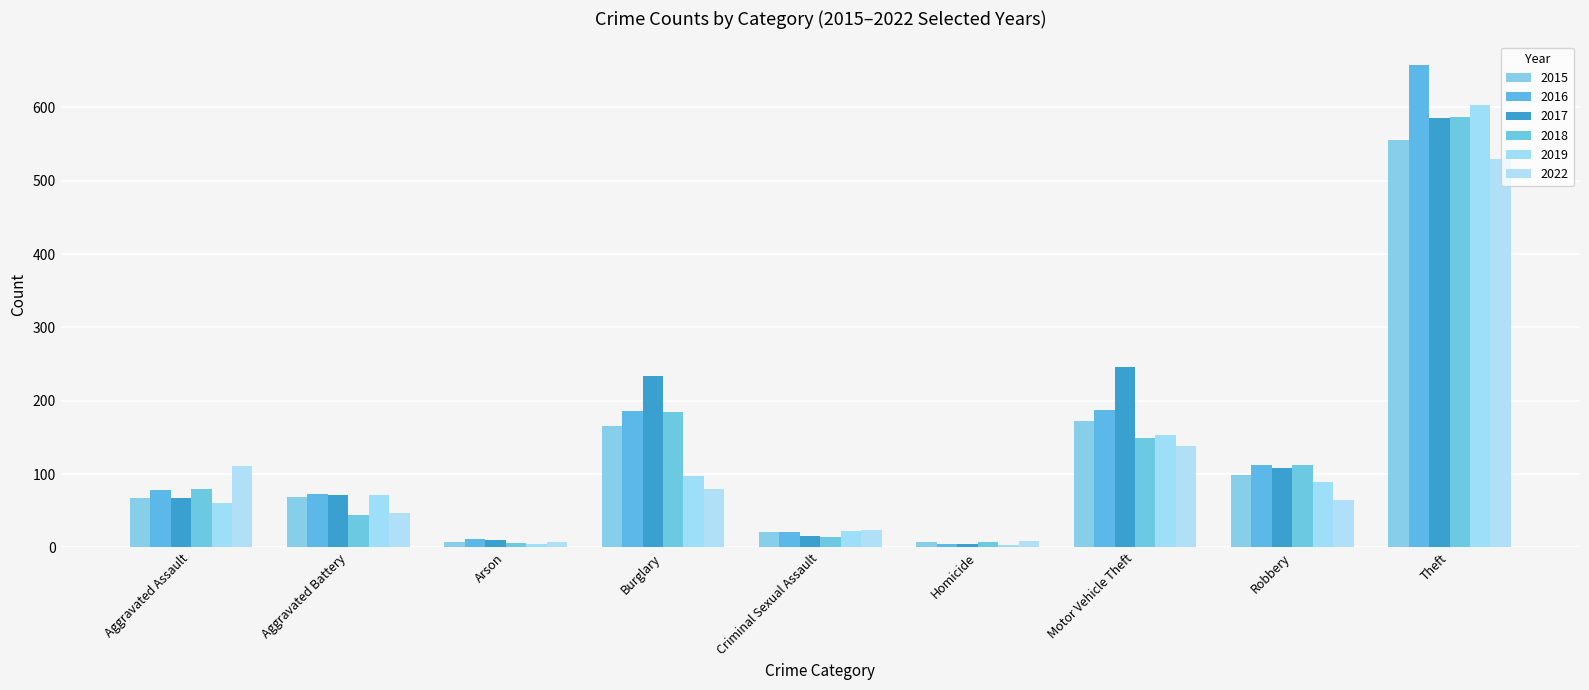

What is the difference between the maximum and minimum values in the 2015 series?

549